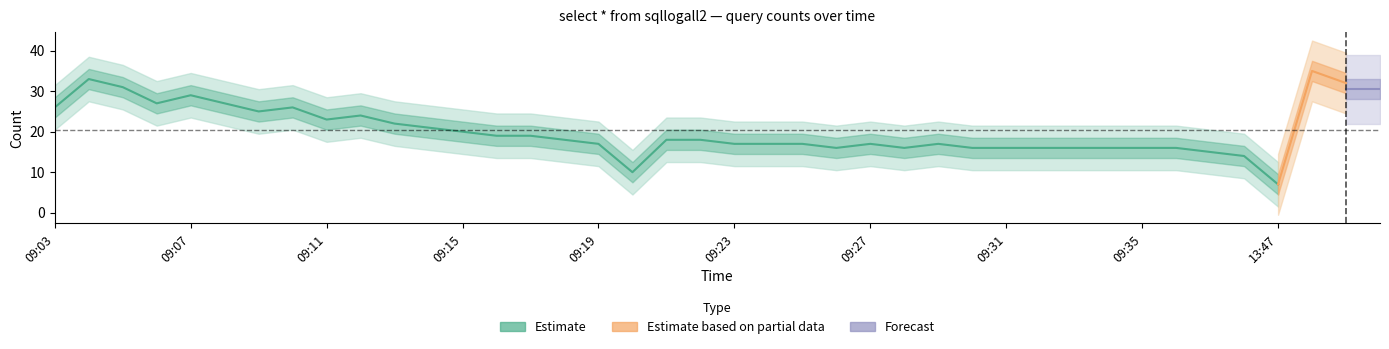

Rank the categories by value from lowest to highest.

13:47, 09:20, 09:38, 09:37, 09:26, 09:28, 09:30, 09:31, 09:32, 09:33, 09:34, 09:35, 09:36, 09:19, 09:23, 09:24, 09:25, 09:27, 09:29, 09:18, 09:21, 09:22, 09:16, 09:17, 09:15, 09:14, 09:13, 09:11, 09:12, 09:09, 09:03, 09:10, 09:06, 09:08, 09:07, 13:50, 09:05, 13:49, 09:04, 13:48